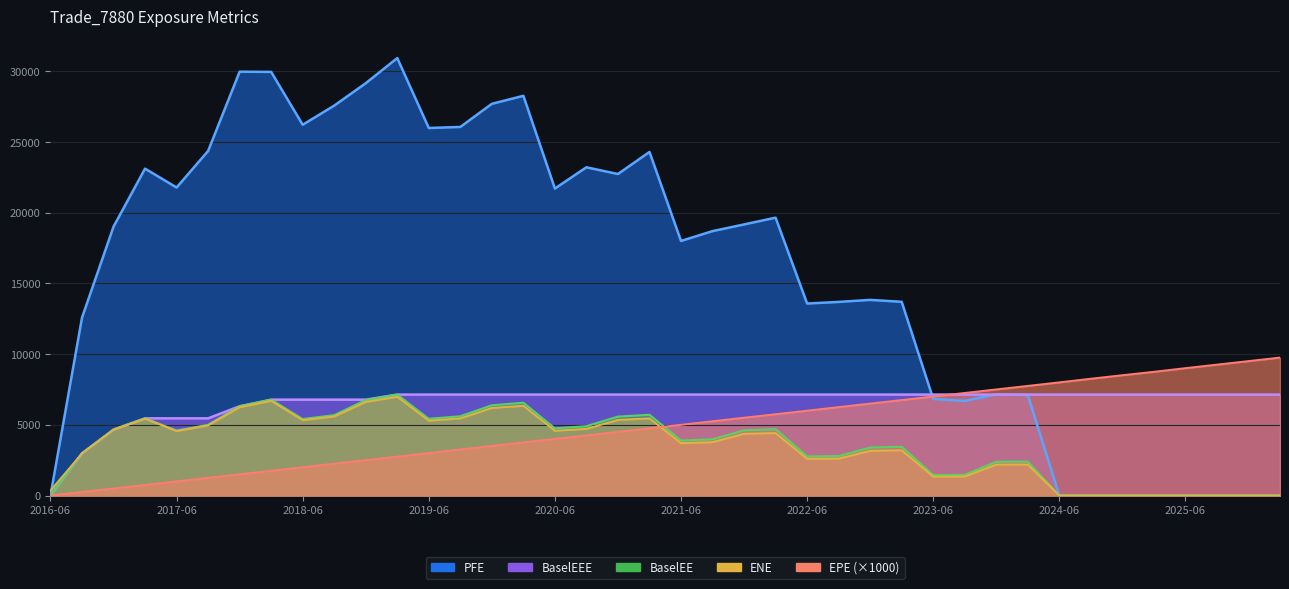

At 2019-12-30, list the series in order from smallest to largest.

EPE, ENE, BaselEE, BaselEEE, PFE